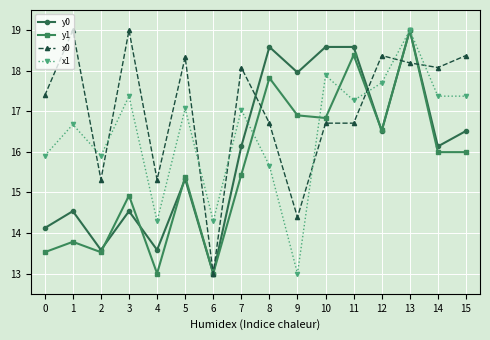

Does the chart have visible grid lines?

Yes